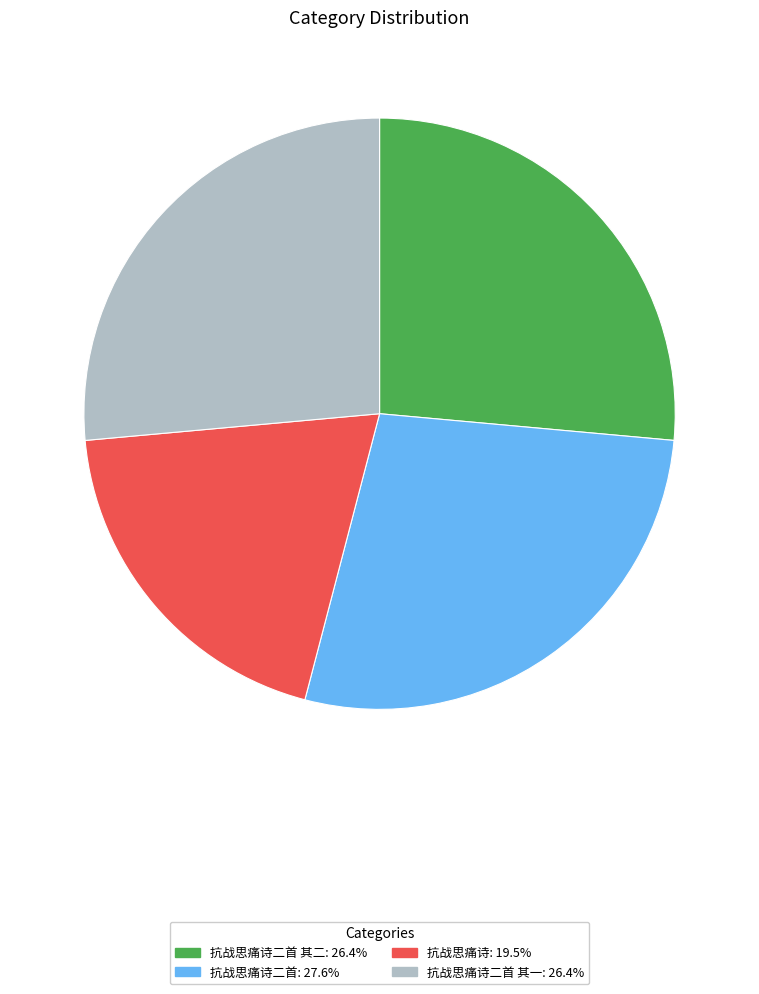

Is there any slice that represents more than half of the pie?

No